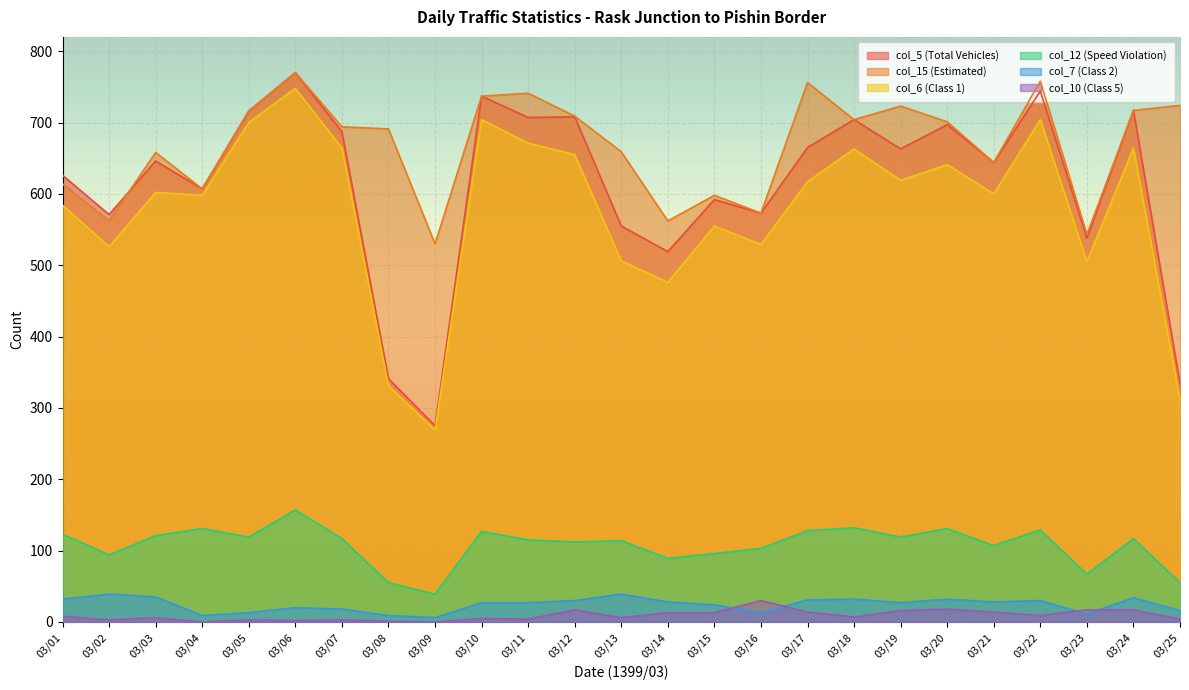

Which series has the widest spread of values?

col_5 (Total Vehicles)